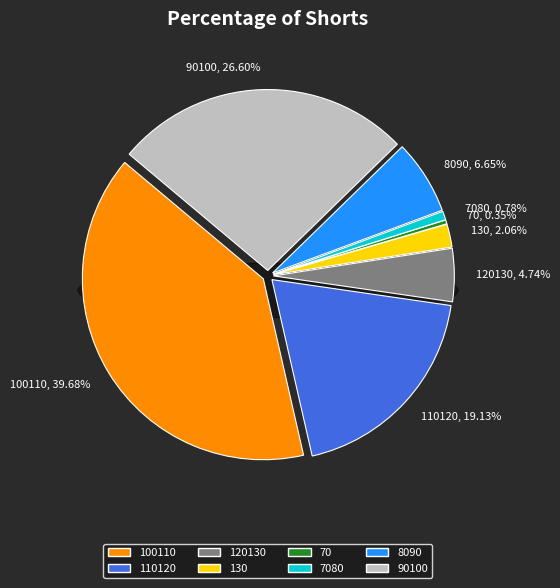

True or false: 130 accounts for 2% of the total.

True